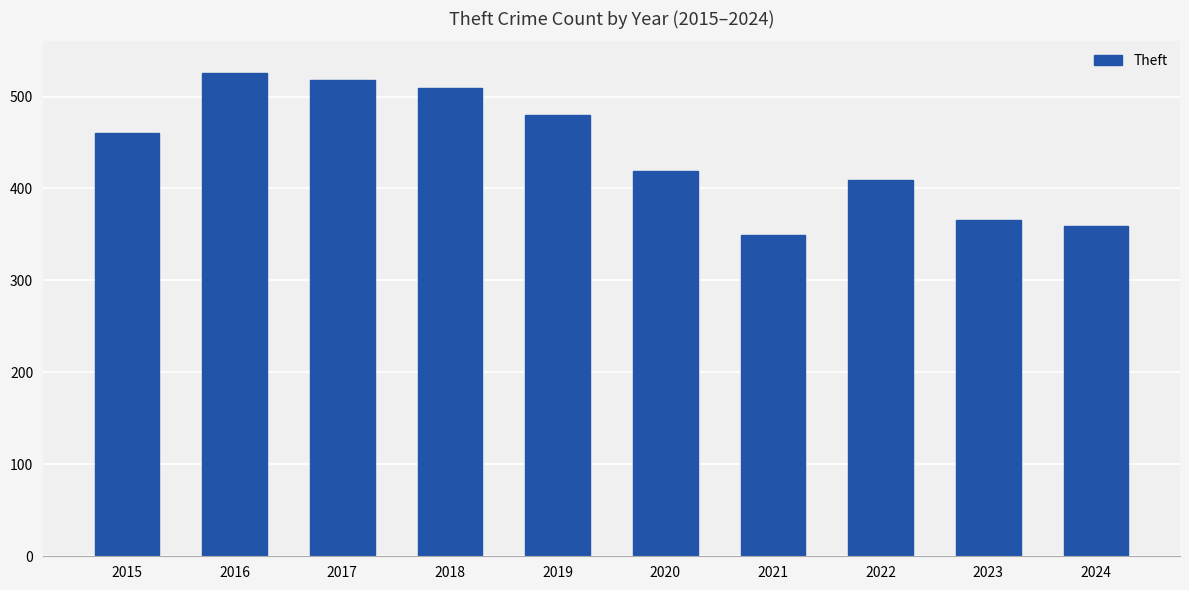

Count the number of categories in the chart.

10